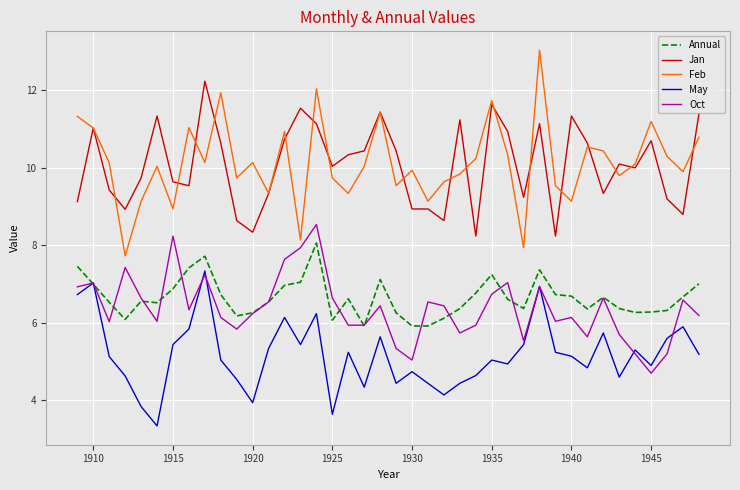

What is the lowest value of the Jan series?

8.2